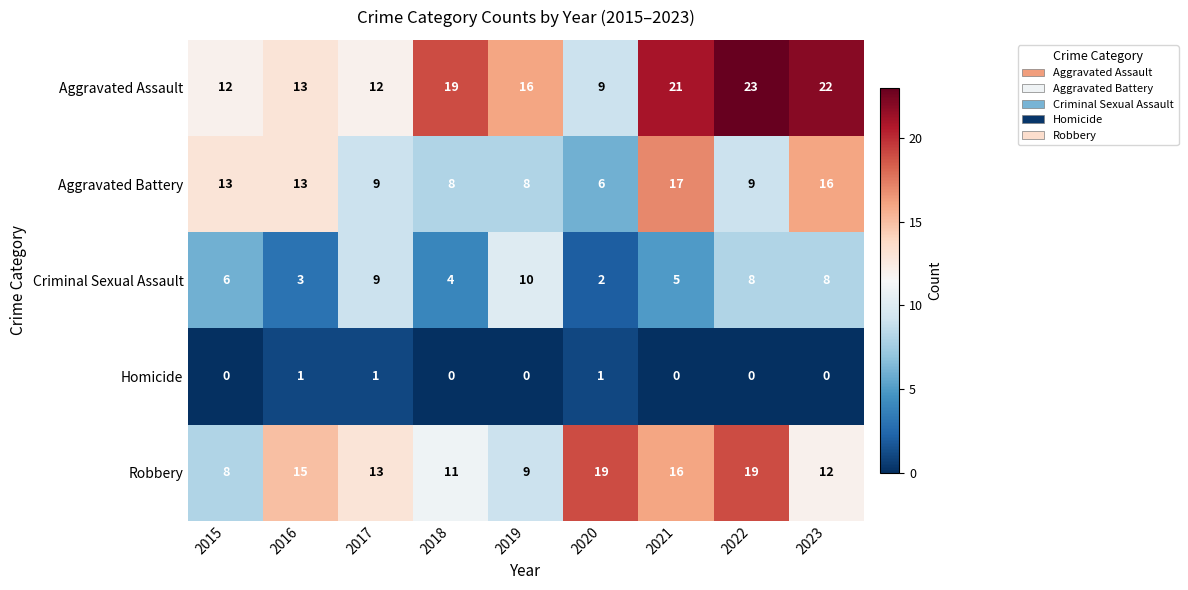

Which series has the largest range (max minus min)?

Aggravated Assault